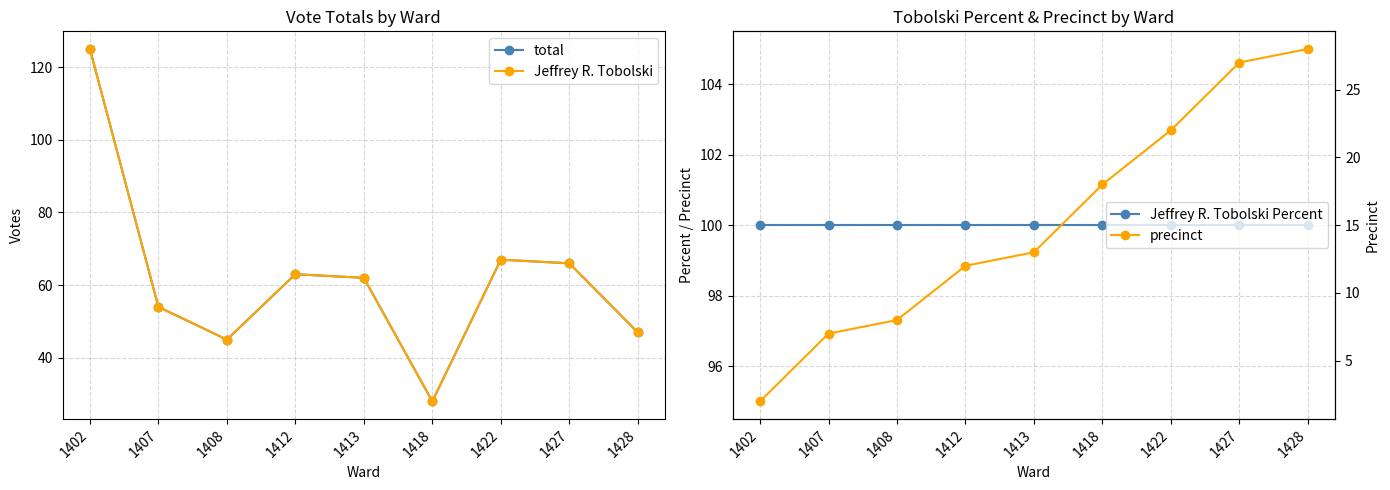

How many data points does each series have?

9